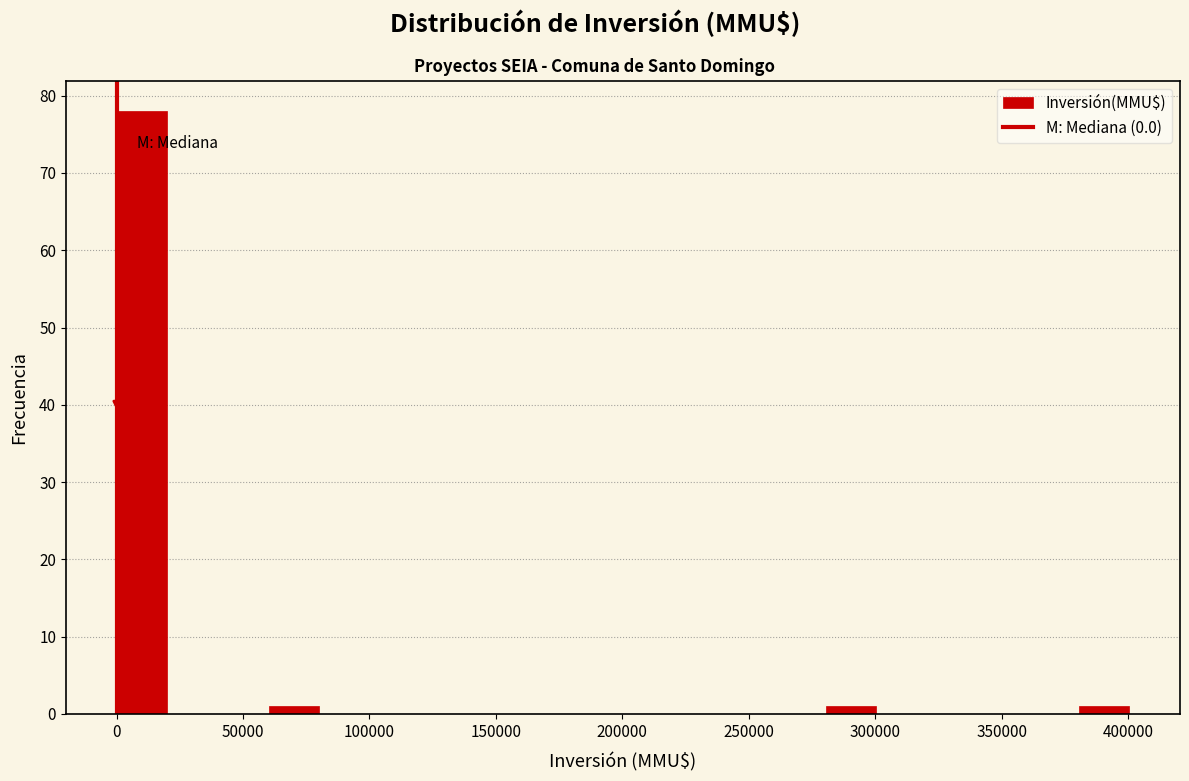

Reading left to right, transcribe this chart: for each bar, give the range it covers on the x-axis and its height. Neither the bar edges nor the heights are printed on the chart, so give them approximately, as read against the axes.

0 to 20000: 78
20000 to 40000: 0
40000 to 60000: 0
60000 to 80000: 1
80000 to 100000: 0
100000 to 120000: 0
120000 to 140000: 0
140000 to 160000: 0
160000 to 180000: 0
180000 to 200000: 0
200000 to 220000: 0
220000 to 240000: 0
240000 to 260000: 0
260000 to 280000: 0
280000 to 300000: 1
300000 to 320000: 0
320000 to 340000: 0
340000 to 360000: 0
360000 to 380000: 0
380000 to 400000: 1